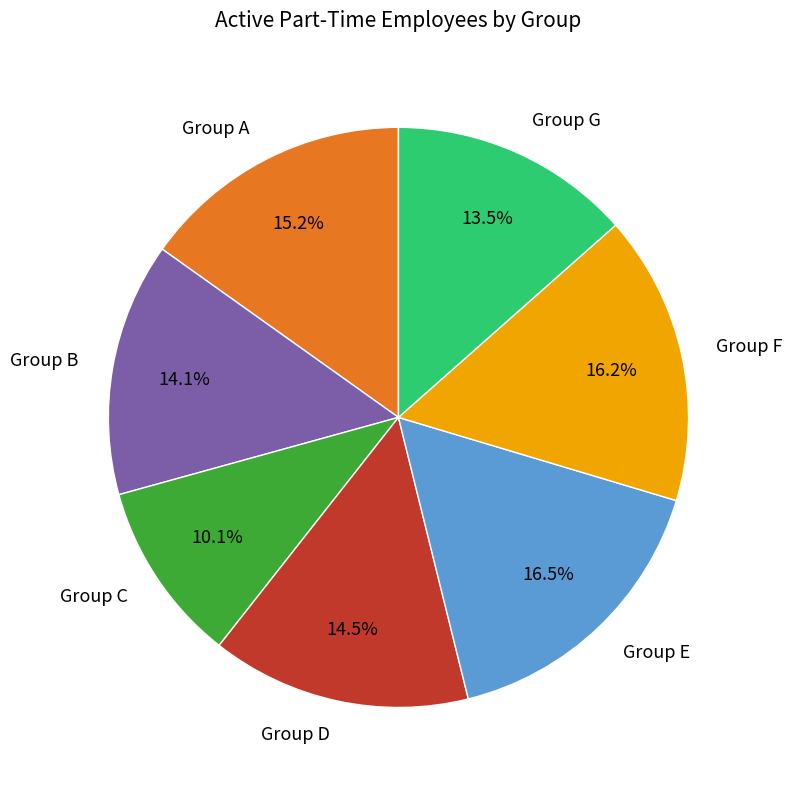

Does Group F represent more than half of the total?

No